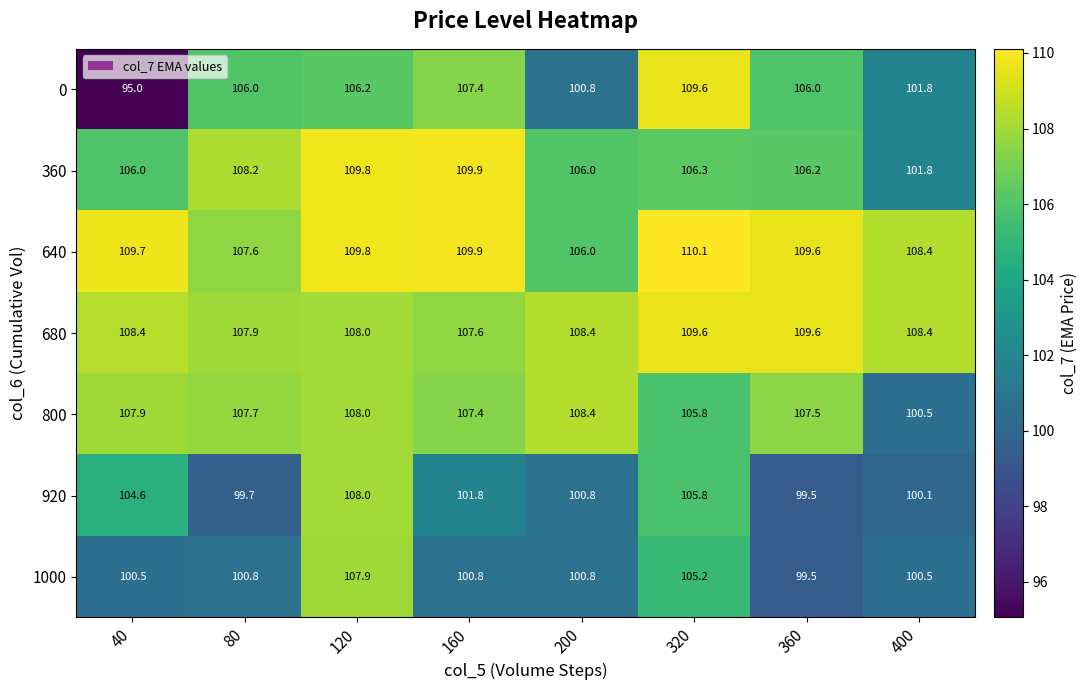

Rank the categories by 800 value from highest to lowest.

200, 120, 40, 80, 360, 160, 320, 400